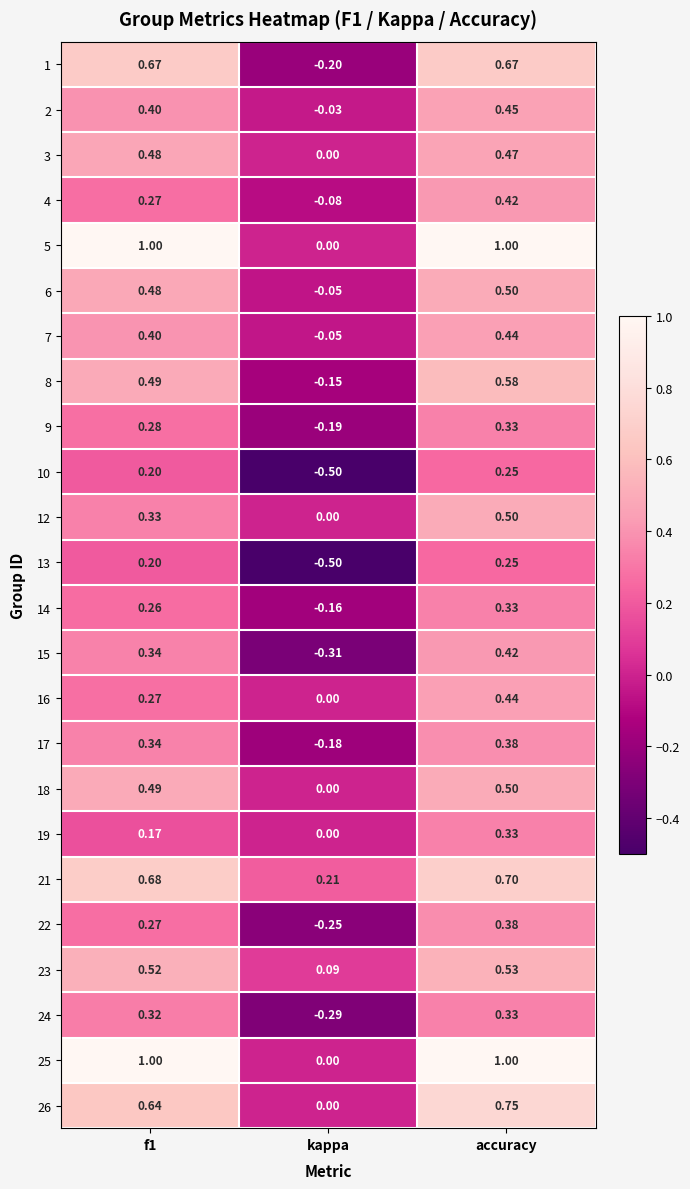

Is the value of 4 at accuracy greater than the value of 26 at kappa?

Yes